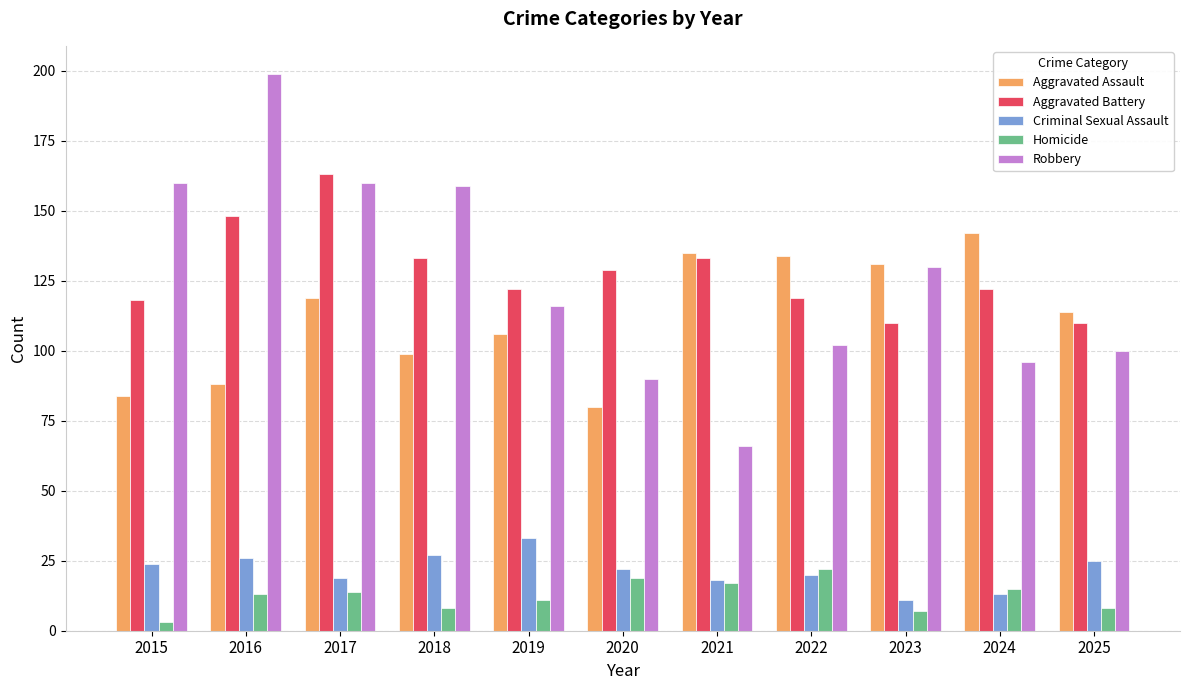

At which label does Aggravated Battery first exceed 122?

2016